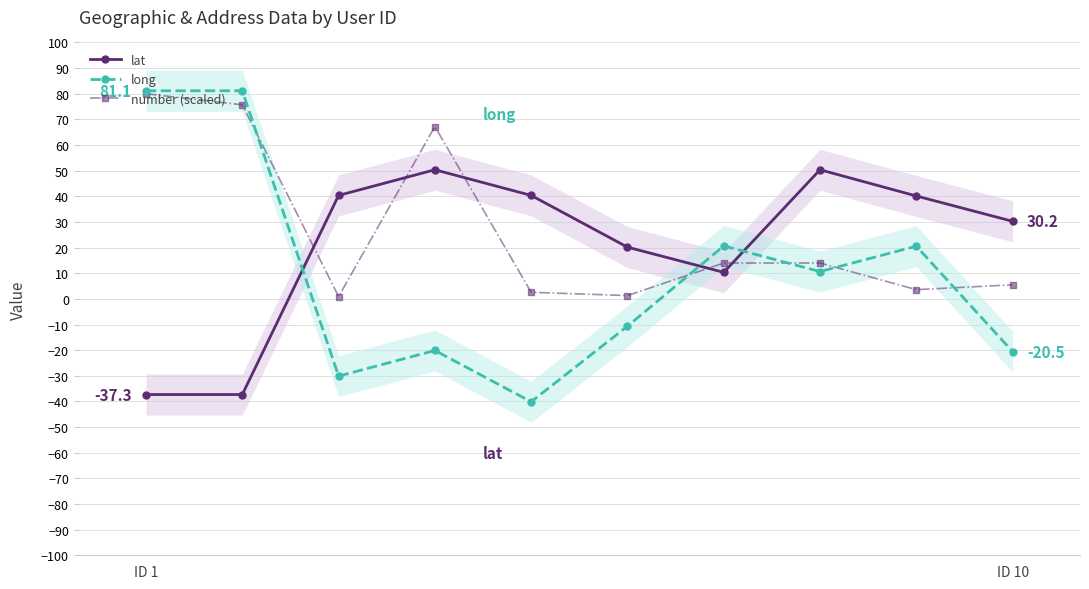

At which label is long closest to 20?

8